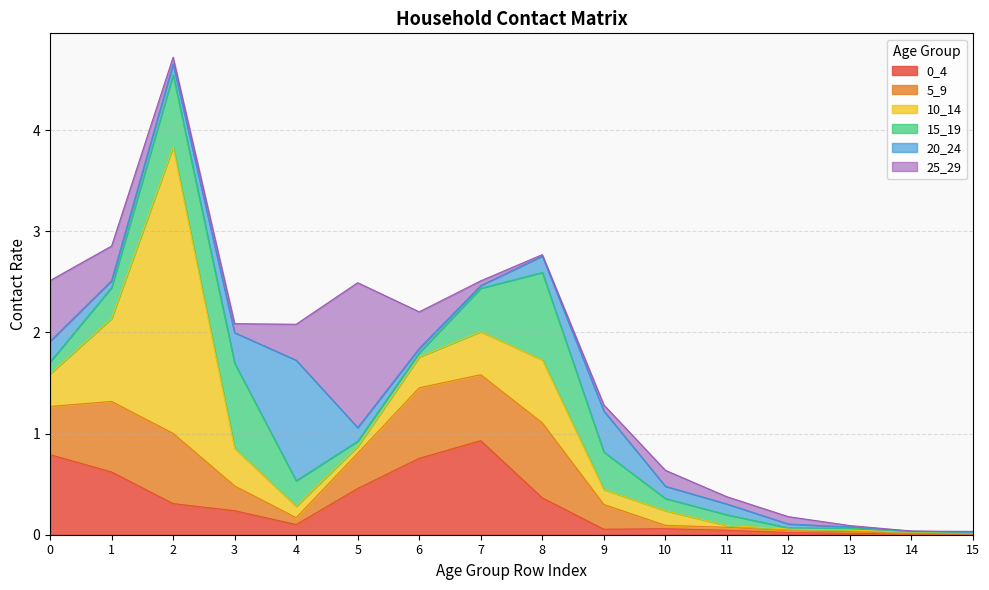

What are all the series names shown in the legend?

0_4, 5_9, 10_14, 15_19, 20_24, 25_29